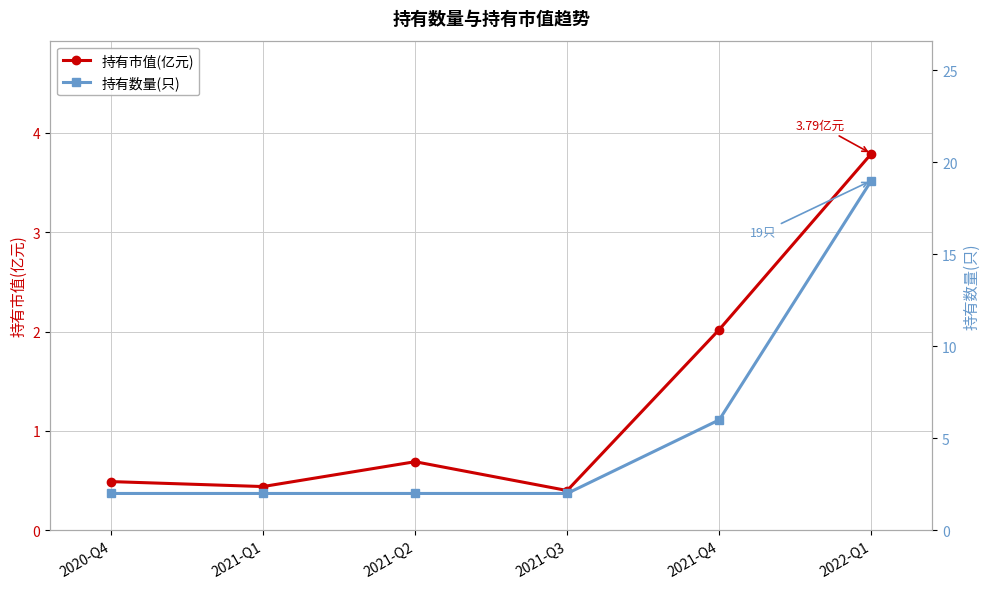

Reading right to left, what are all the values shown in this chart?

持有市值(亿元): 2022-Q1=3.8	2021-Q4=2.0	2021-Q3=0.4	2021-Q2=0.7	2021-Q1=0.4	2020-Q4=0.5
持有数量(只): 2022-Q1=19.0	2021-Q4=6.0	2021-Q3=2.0	2021-Q2=2.0	2021-Q1=2.0	2020-Q4=2.0